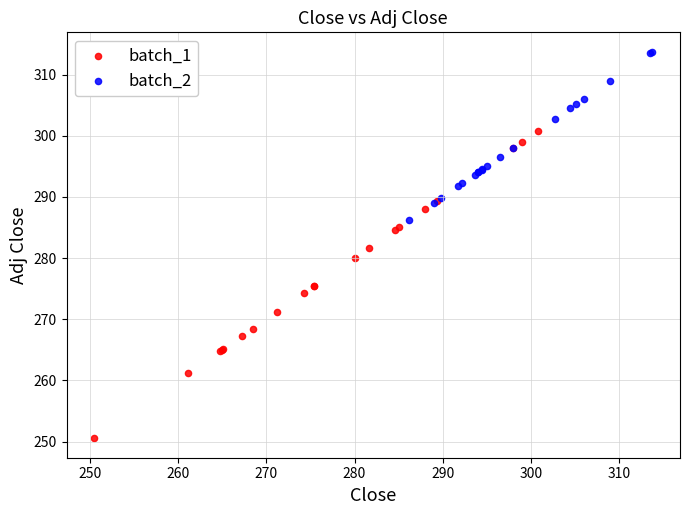

Which series contains the lowest Y value?

batch_1